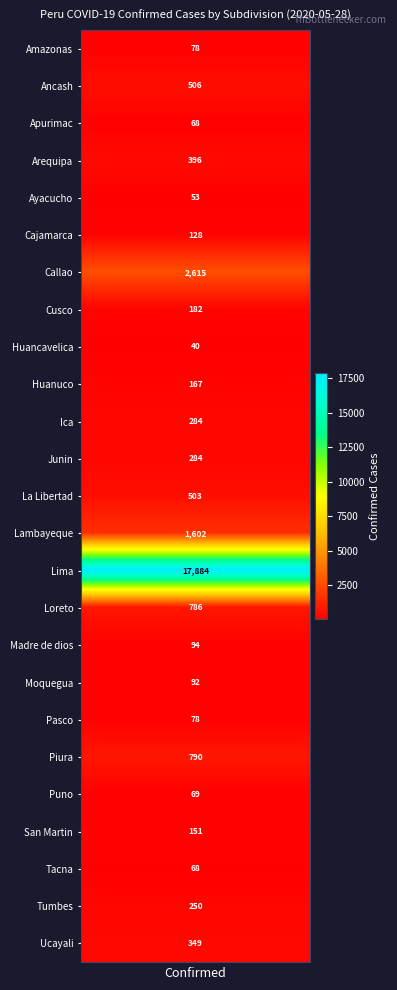

The chart shows a value of 486 at 11. True or false?

False